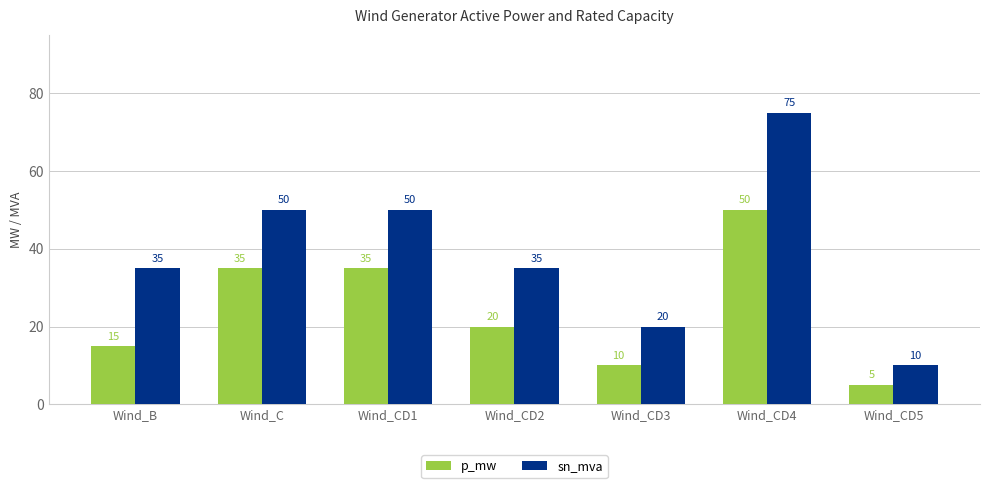

At which category is the sum across all series the highest?

Wind_CD4